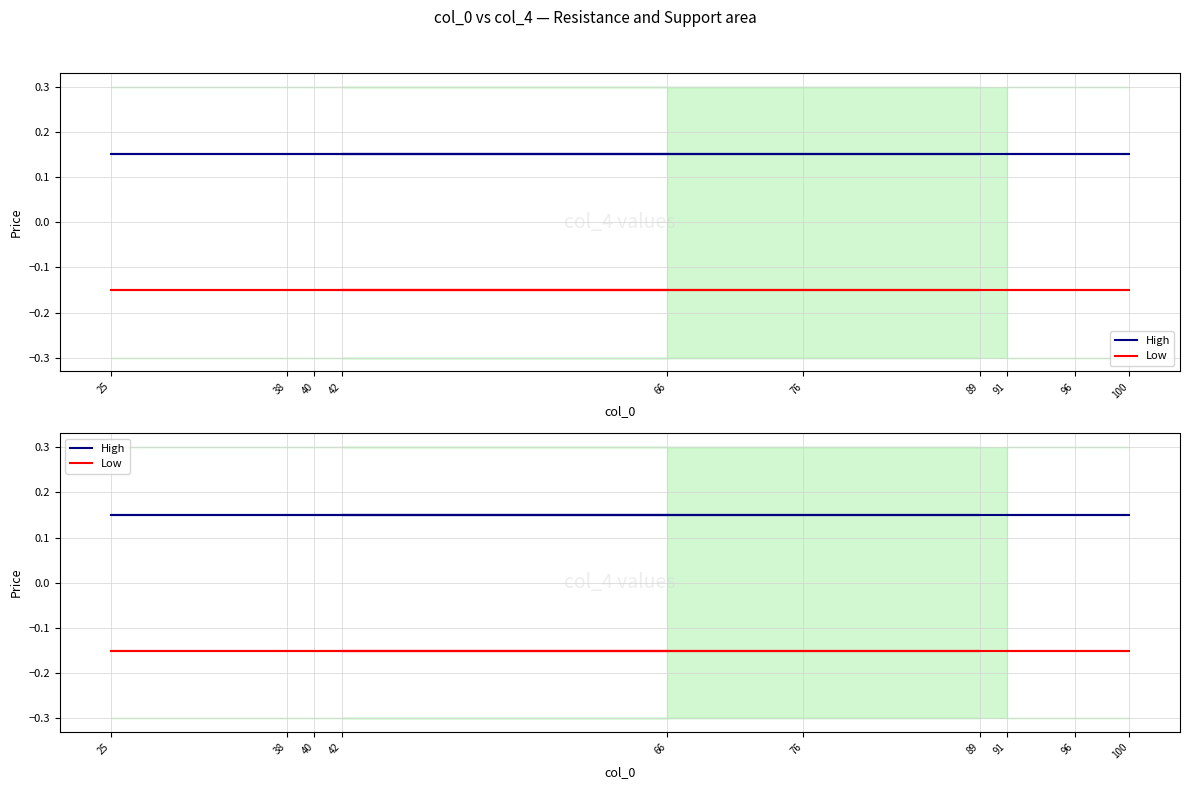

At which category is the sum across all series the highest?

91